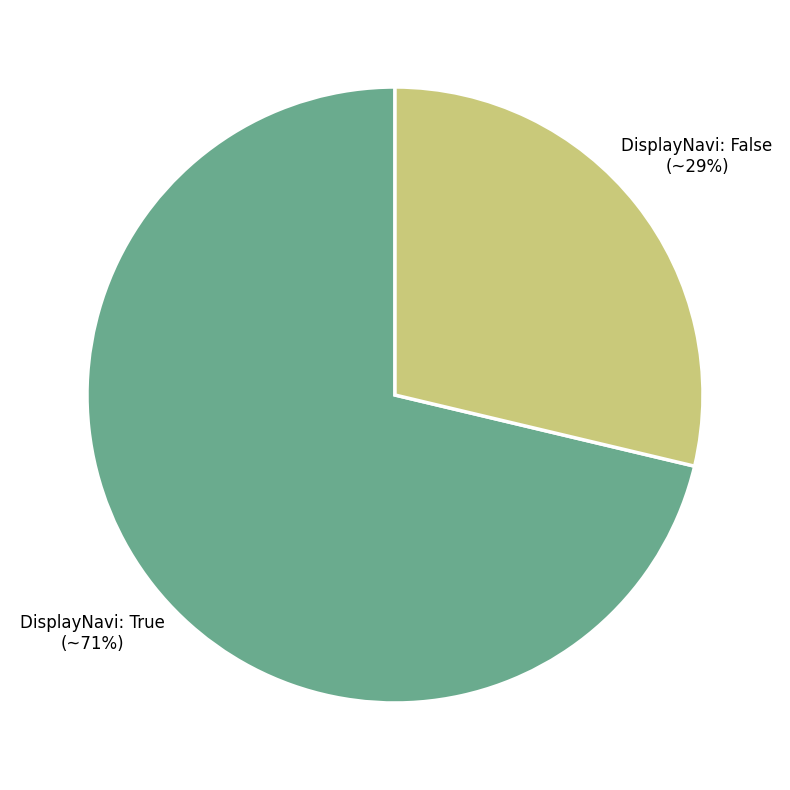

To the nearest percent, what percentage of the pie is DisplayNavi: False?

29%